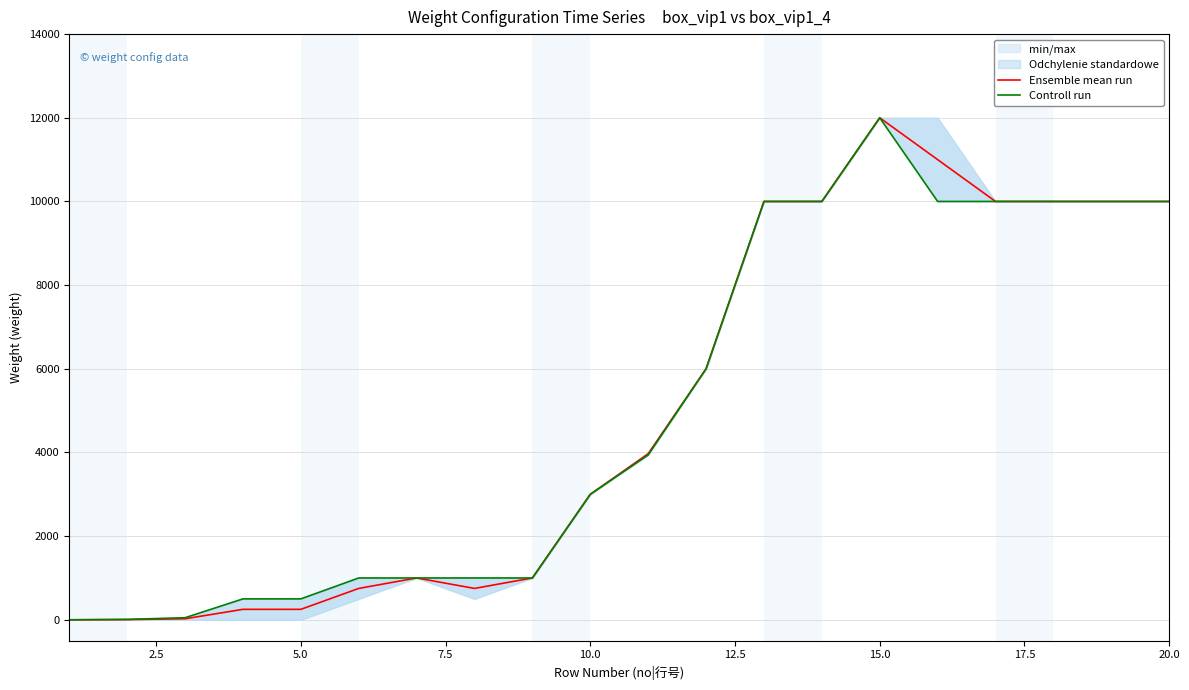

The value of Ensemble mean run at 15.0 is 6723. True or false?

False